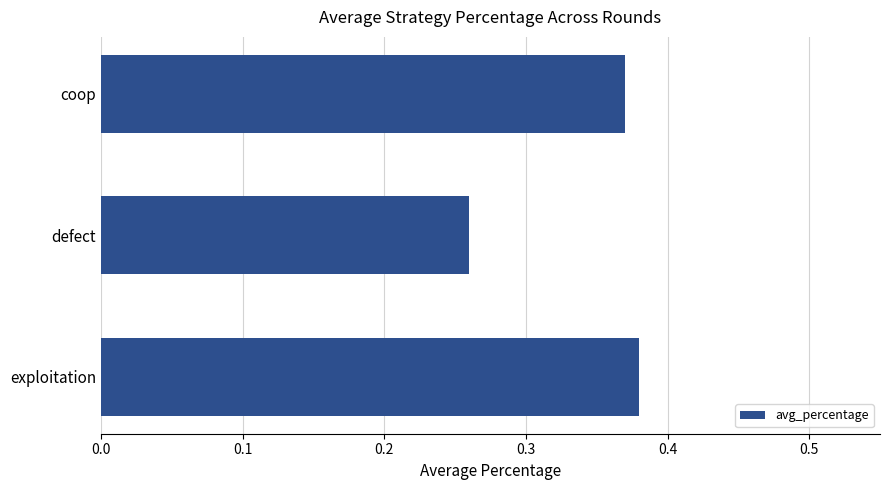

The chart shows a value of 0.1 at coop. True or false?

False